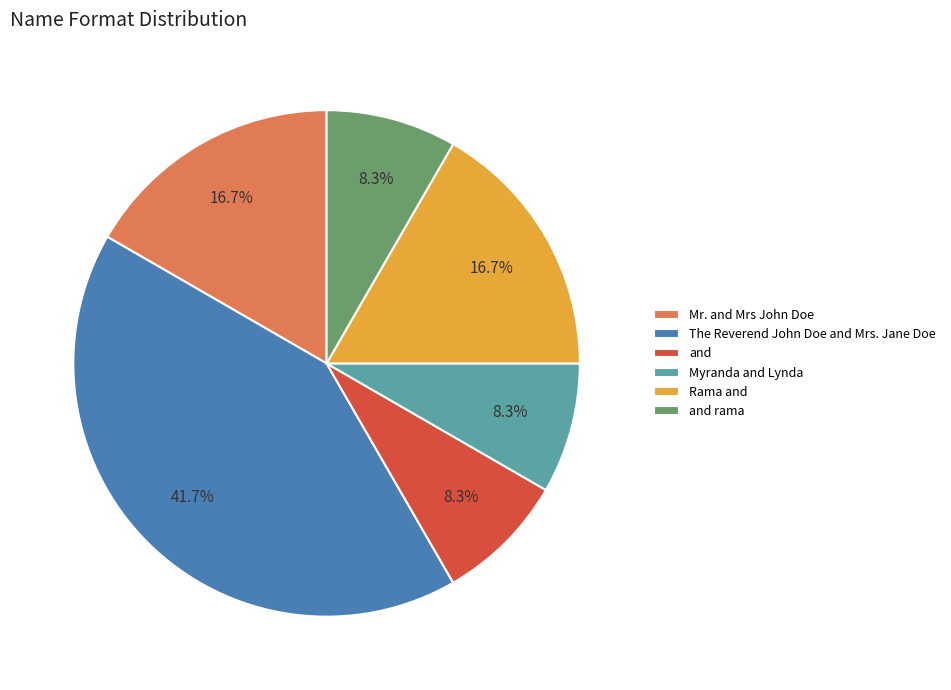

How much of the chart is everything except Rama and?

83.3%